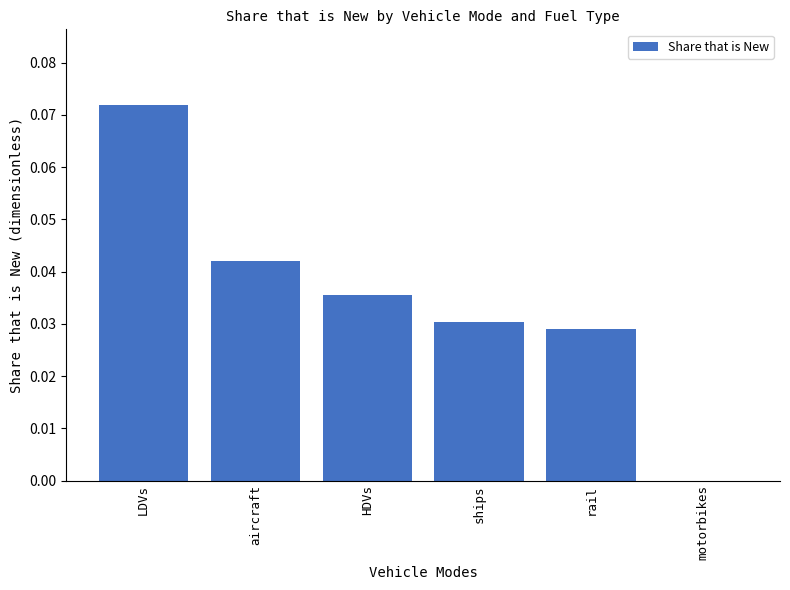

At which category does the chart reach its peak across all series?

LDVs